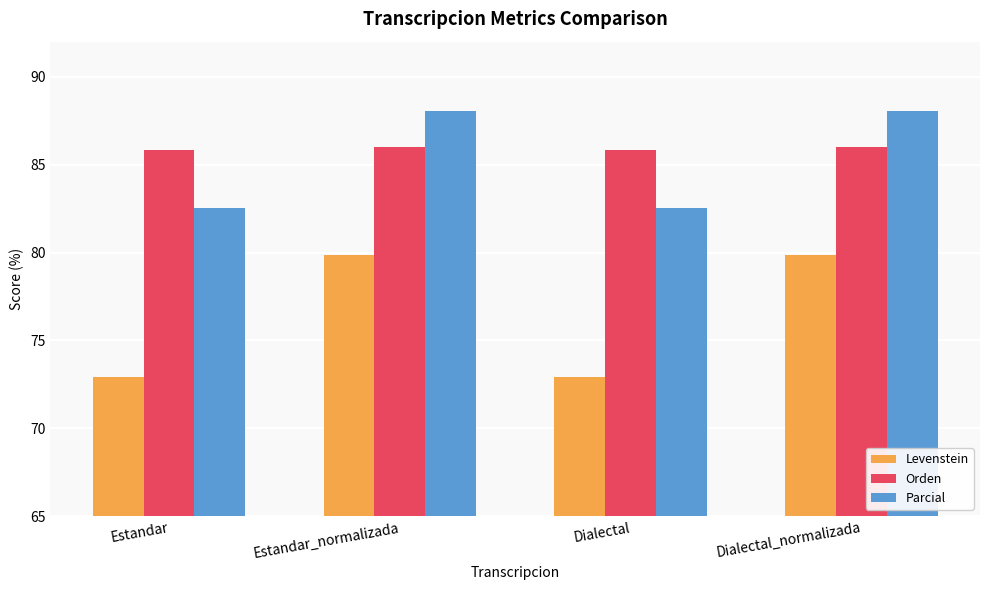

What is the difference between the highest and lowest values at Estandar?

12.9